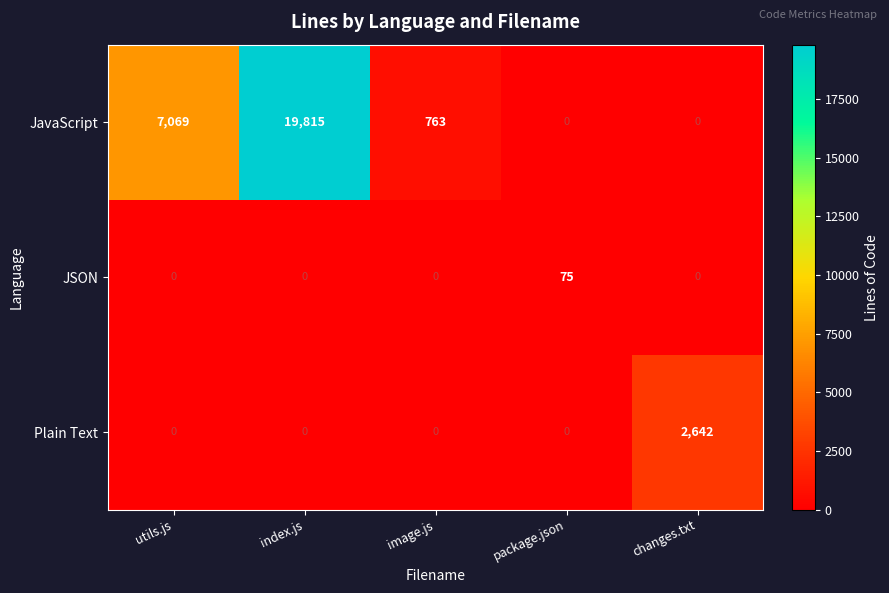

What is the difference between the JSON values at index.js and package.json?

75